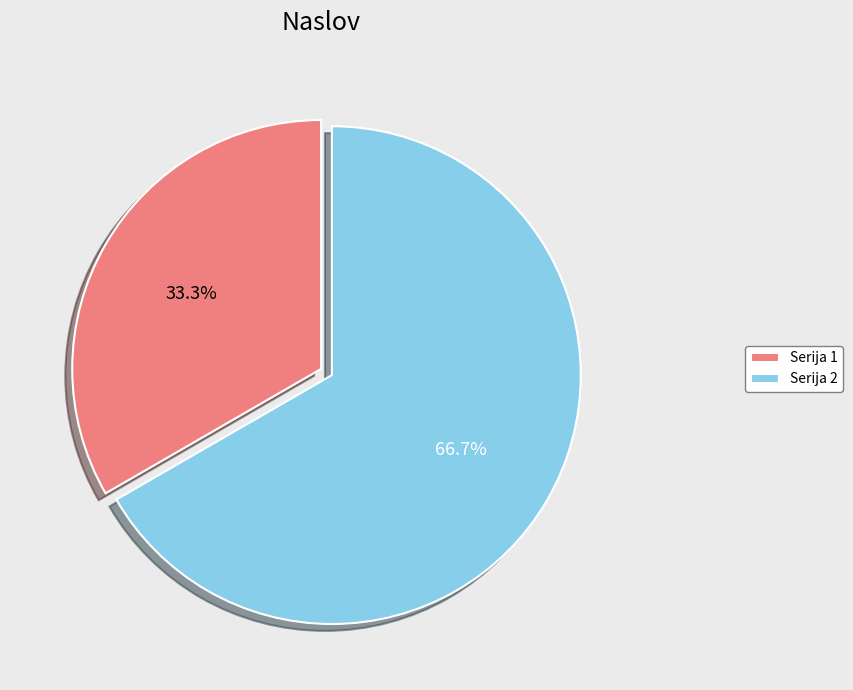

Which category has the smallest portion of the pie?

Serija 1